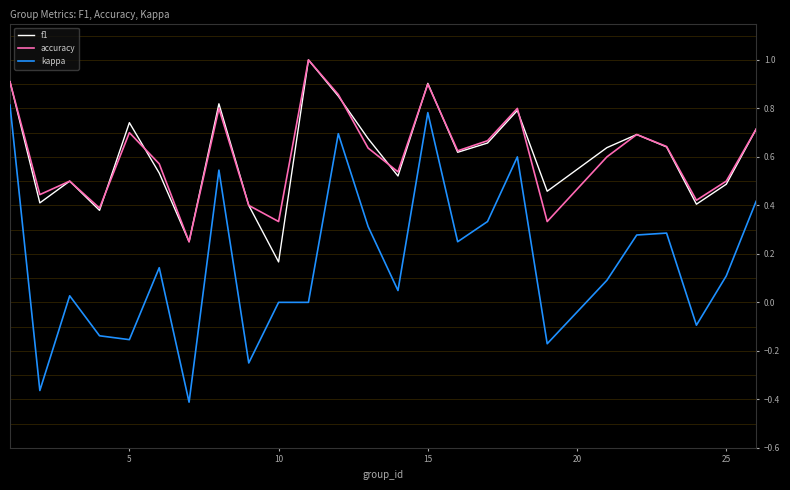

What is the greatest value displayed?

1.0